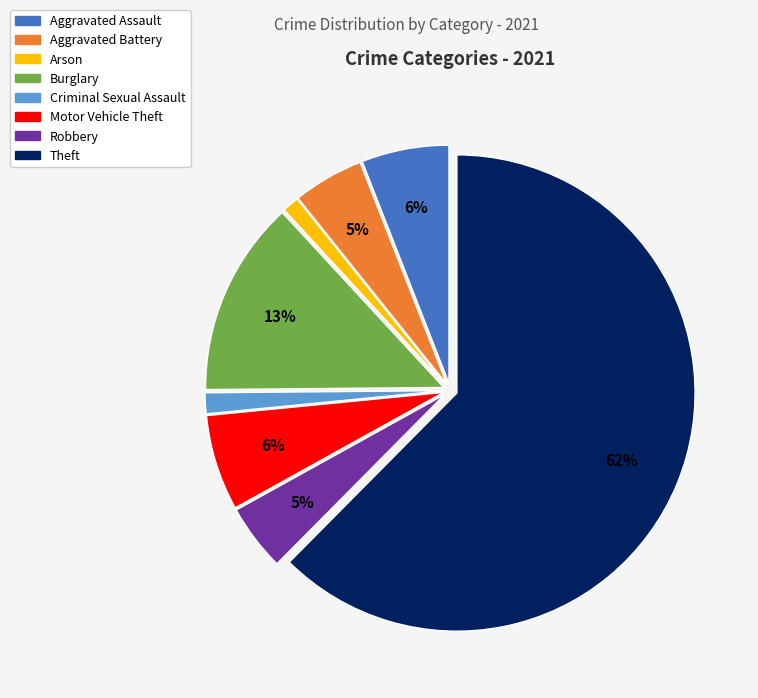

Between Aggravated Battery and Theft, which is larger?

Theft